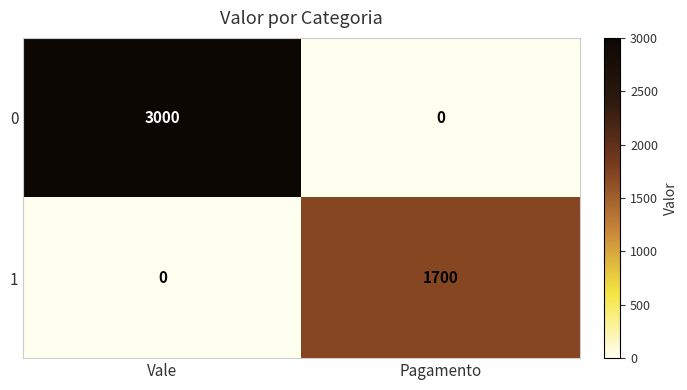

At which category is the sum across all series the highest?

Vale